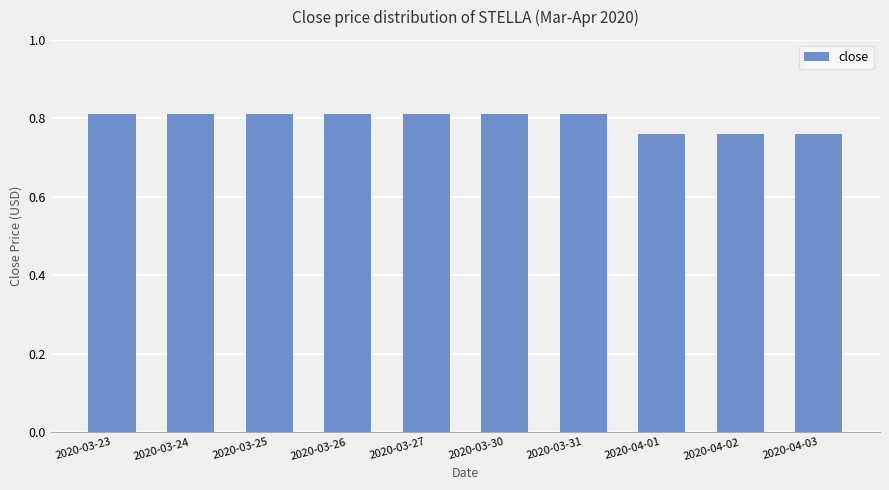

What is the label of the 1st bar from the right?

2020-04-03